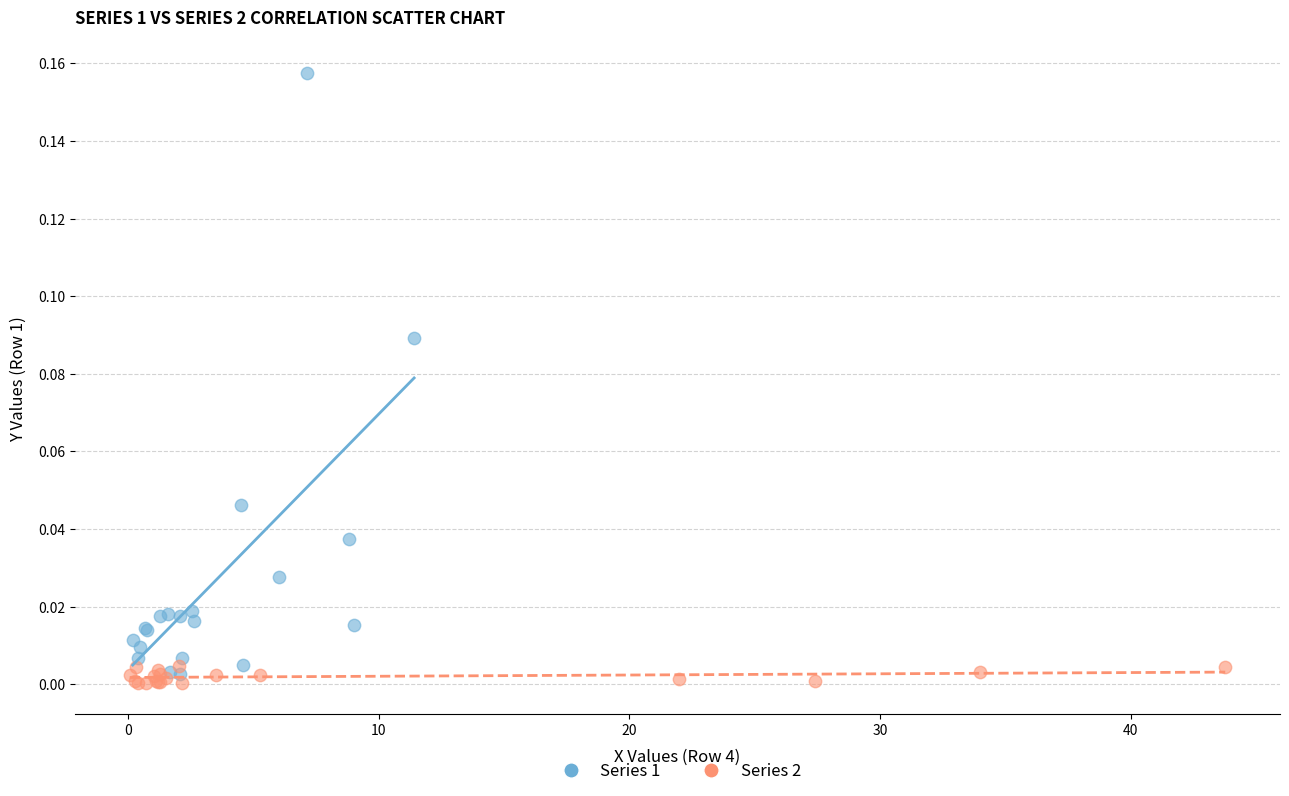

Which series has the widest spread of Y values?

Series 1